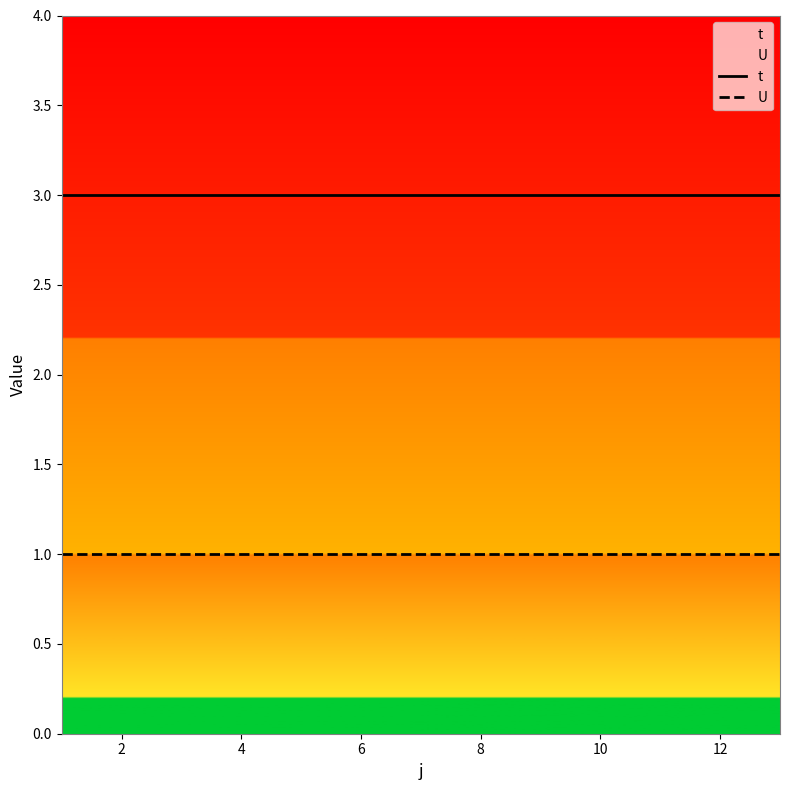

Read the U value at 10.

1